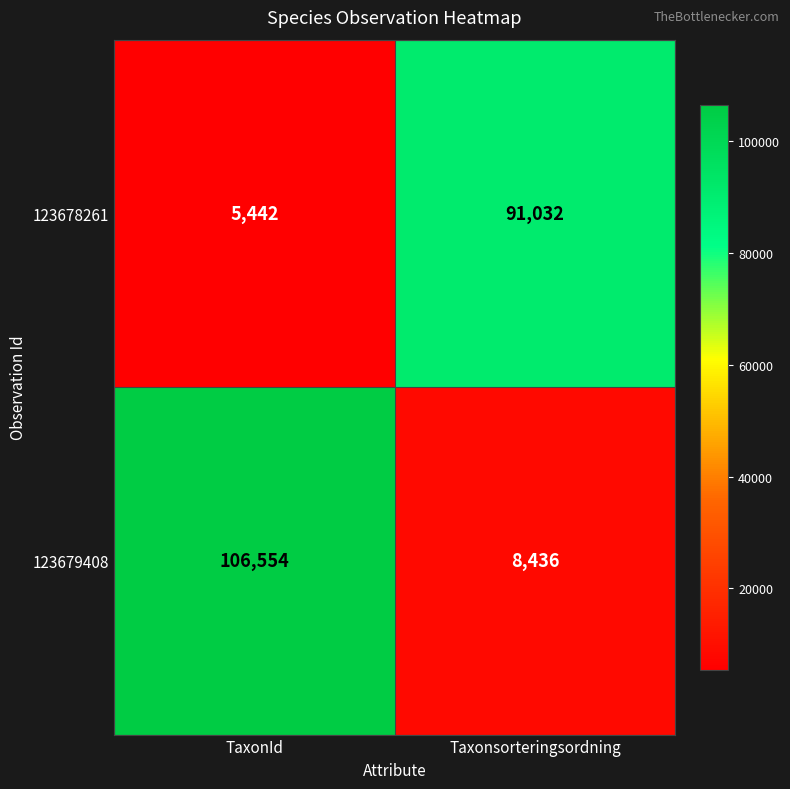

Which label corresponds to the smallest value in the chart?

TaxonId